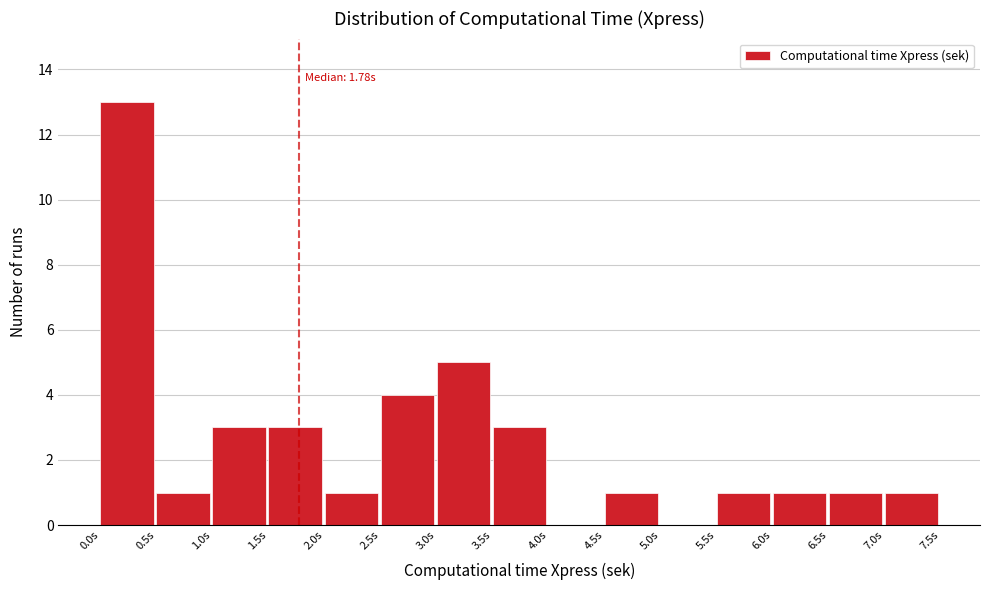

Over which range of the x-axis is the bar tallest?

0.0 to 0.5